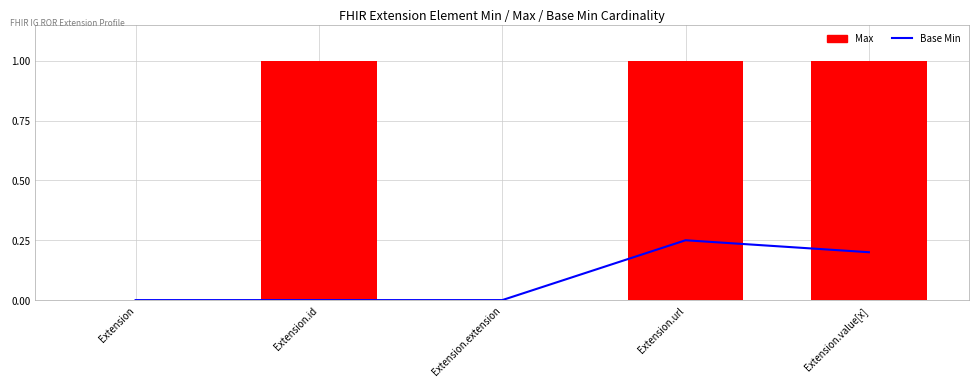

The Base Min series shows 0.2 at Extension.value[x]. True or false?

True